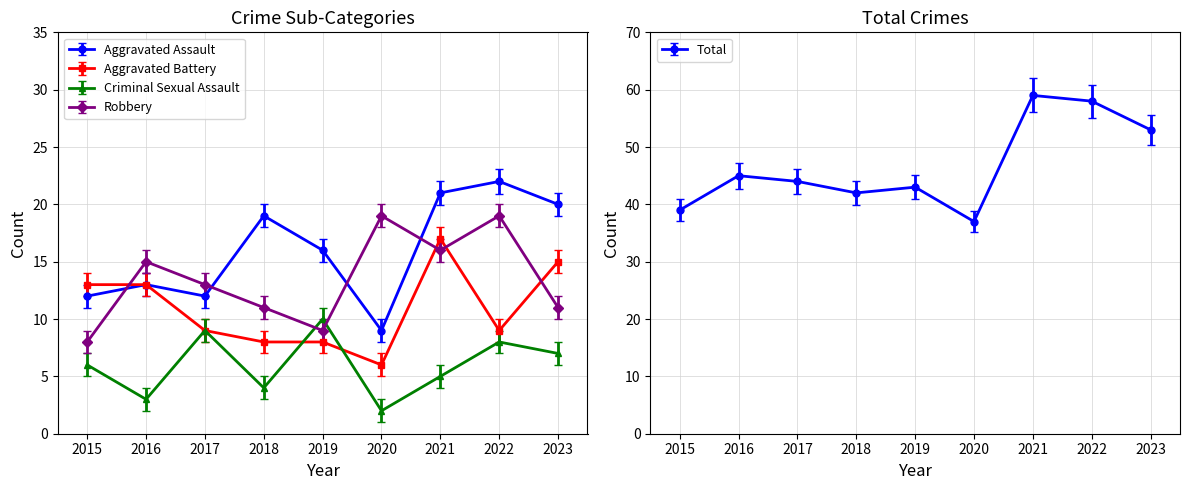

What is the sum of the Aggravated Battery values at 2022 and 2023?

24